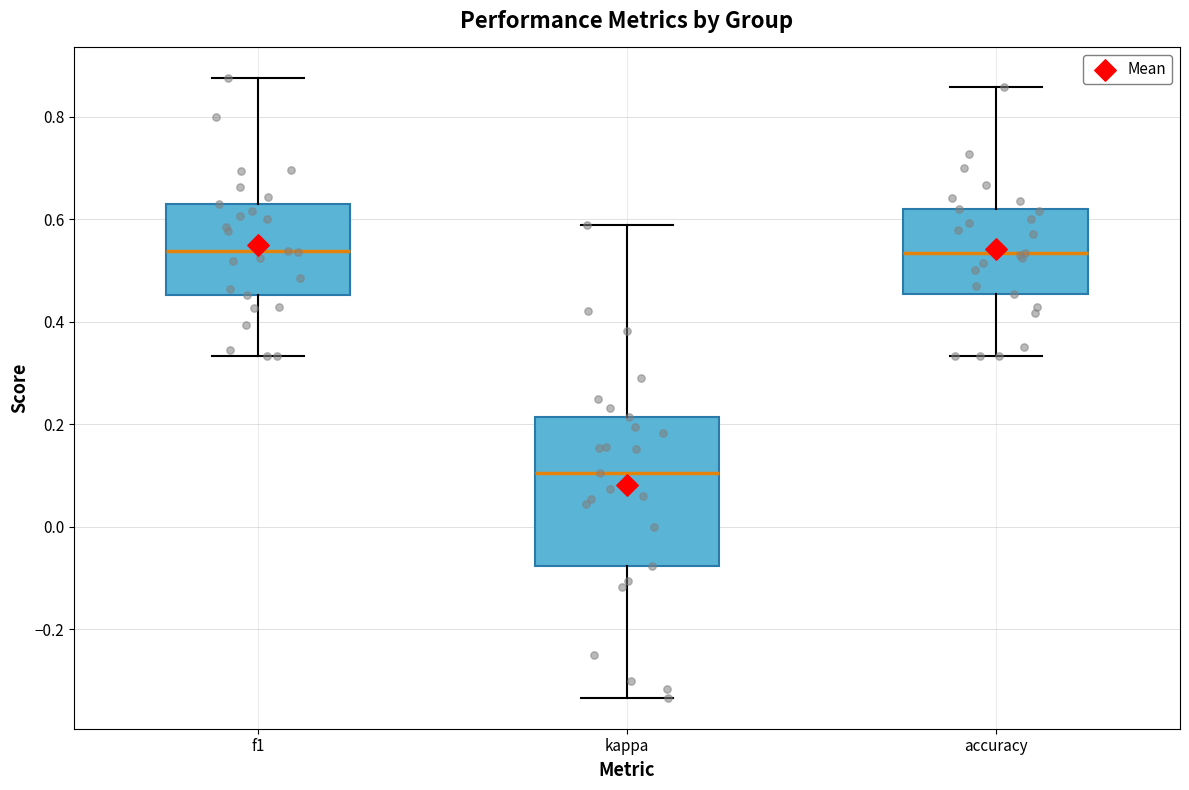

Comparing the boxes themselves (not the whiskers), which one is the tallest?

kappa